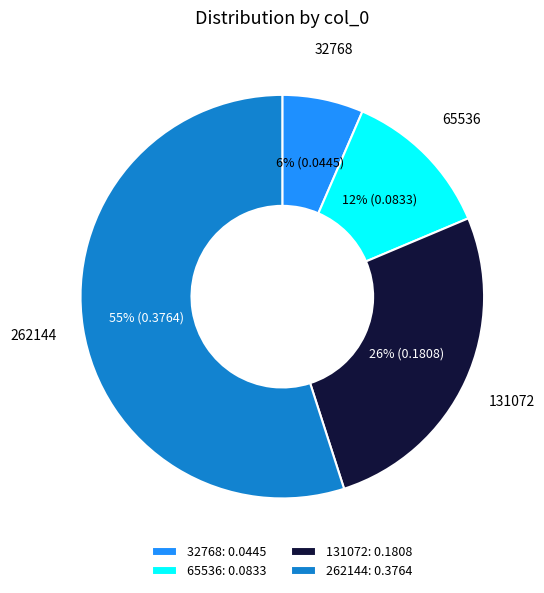

Is it true that 32768 is 1% of the pie?

False